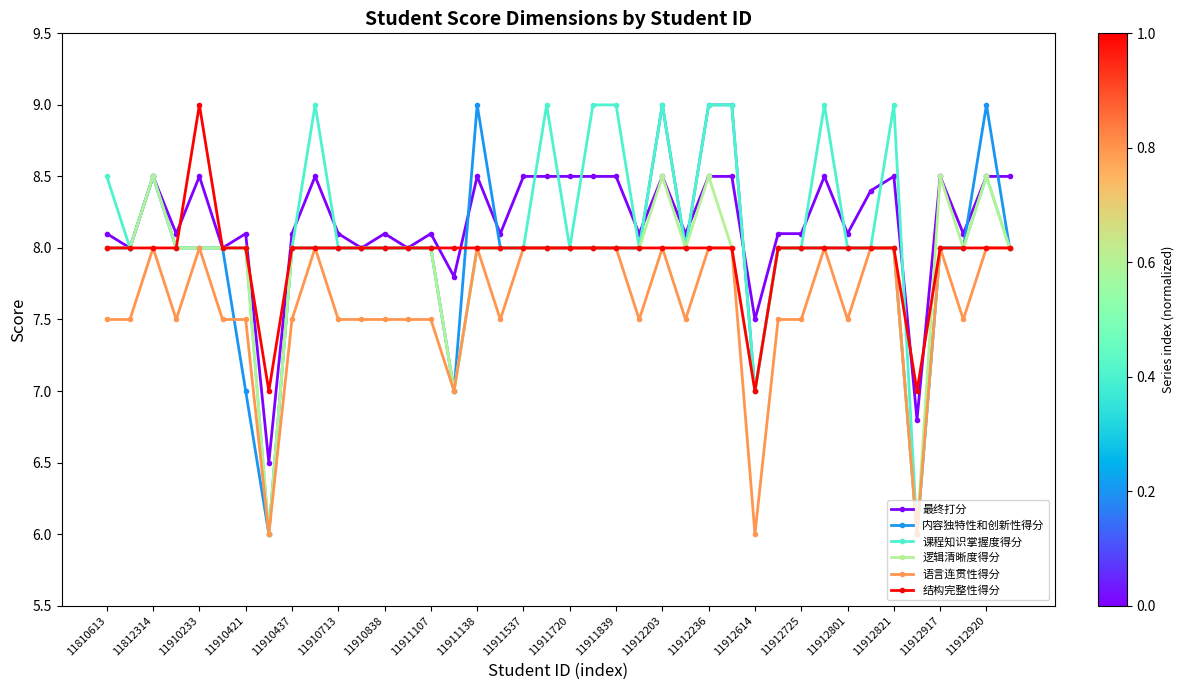

What is the value of the 逻辑清晰度得分 point at the 31st from the left?

8.0